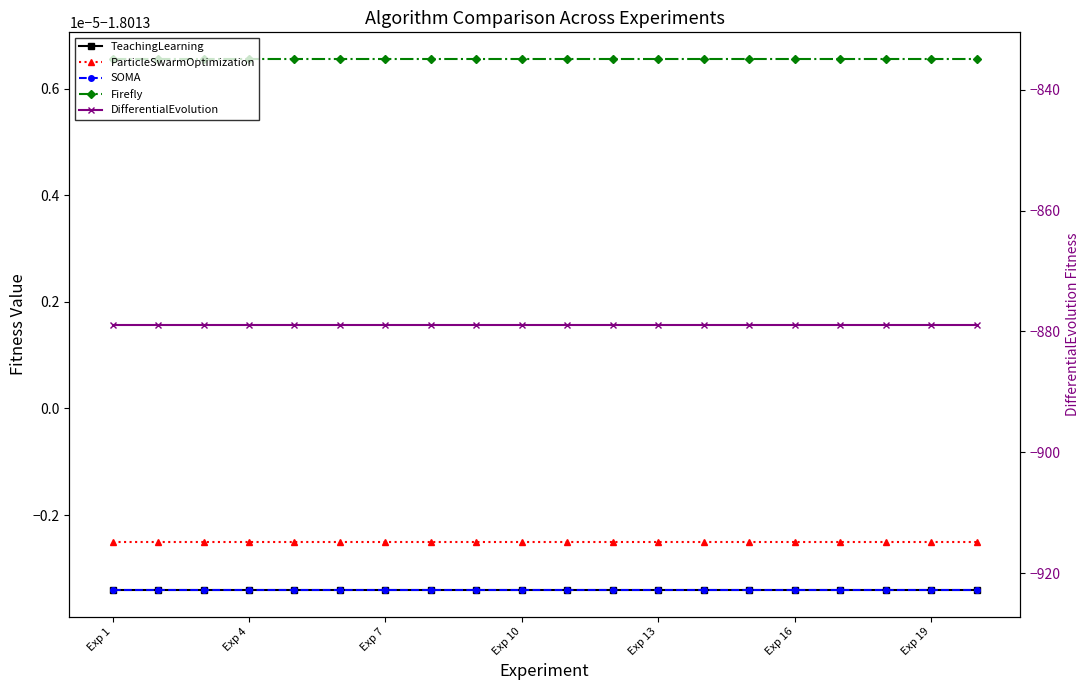

Which series changed the most between Exp 7 and 12?

TeachingLearning